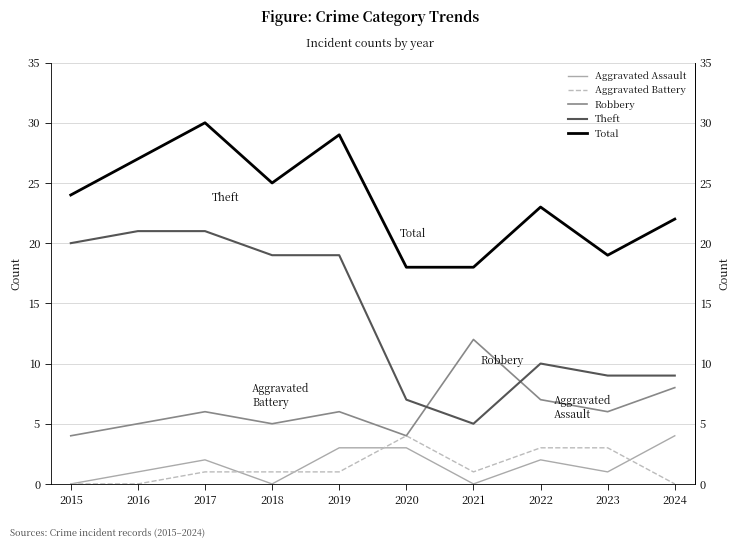

At which category does the chart reach its peak across all series?

2017